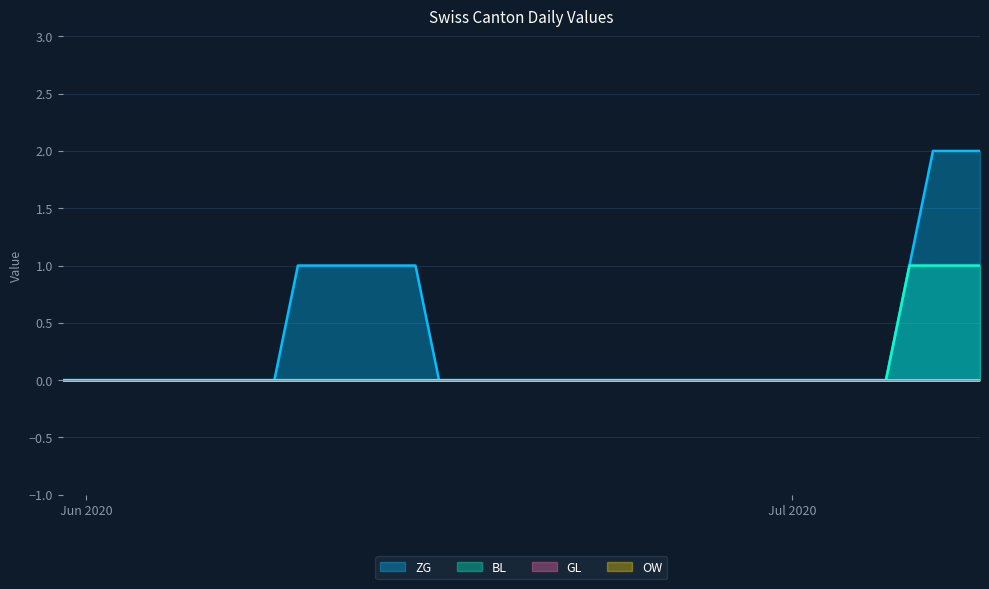

Is the value of ZG at 2020-06-24 greater than the value of BL at 2020-07-02?

No